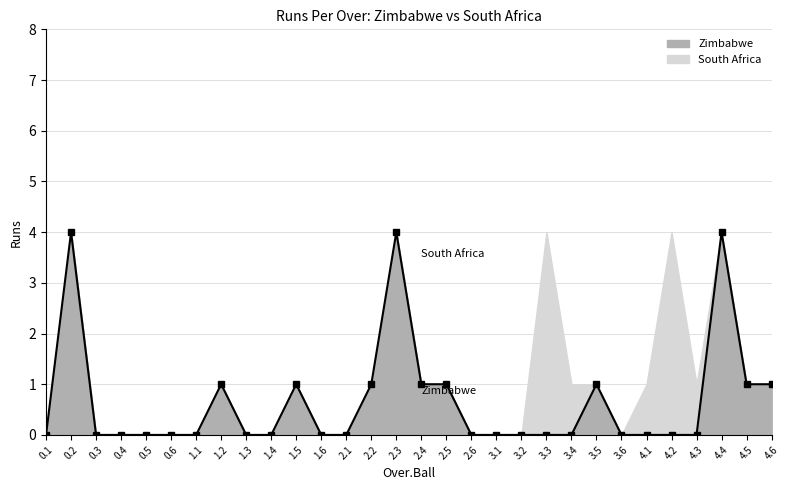

The value at 2.4 is 1. True or false?

True